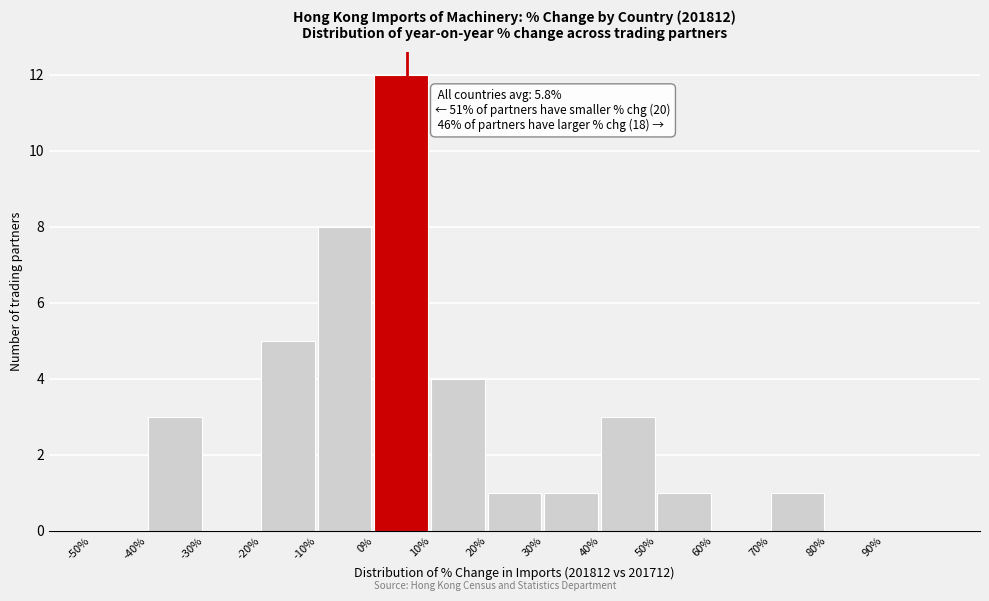

Which range on the x-axis has the tallest bar?

0 to 10